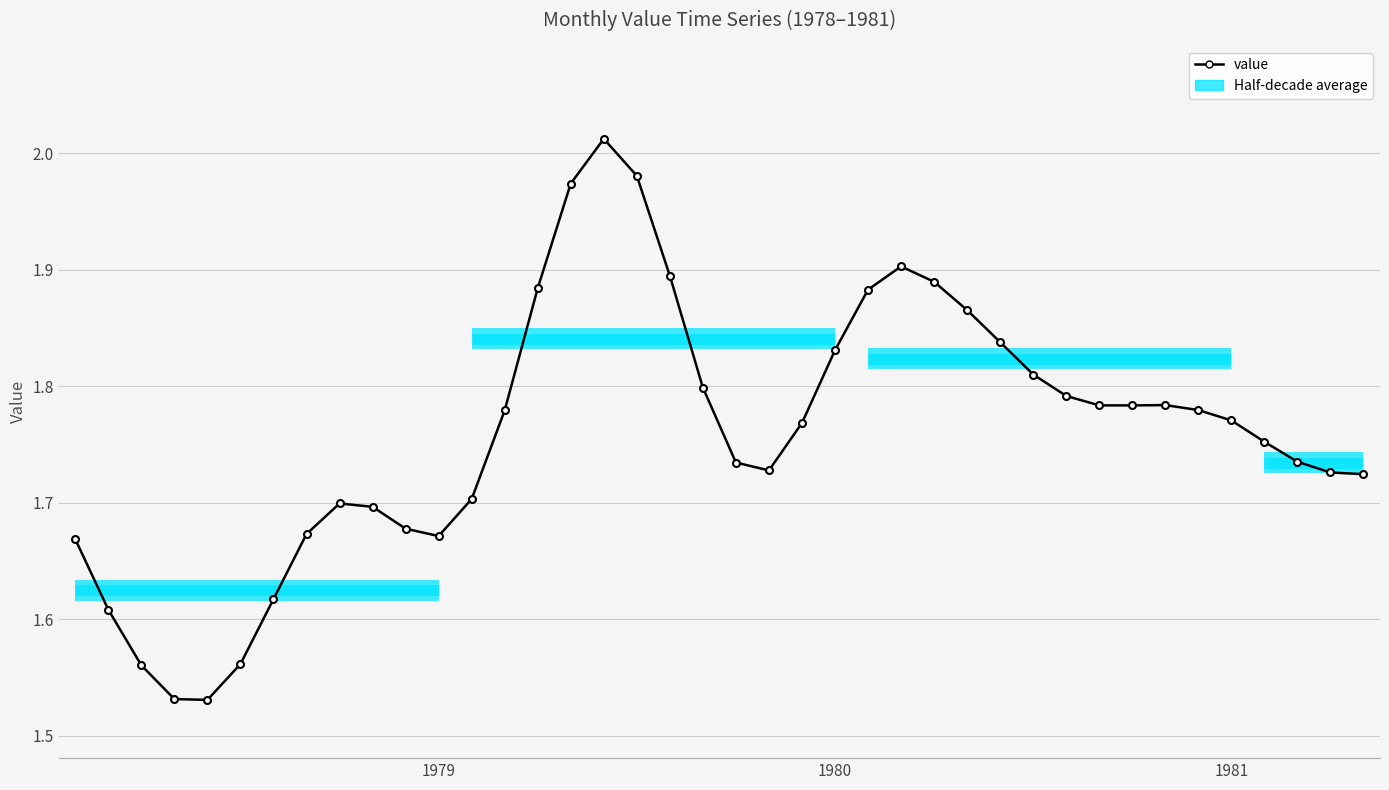

Reading left to right, what are all the values shown in this chart?

1.7	1.6	1.6	1.5	1.5	1.6	1.6	1.7	1.7	1.7	1.7	1.7	1.7	1.8	1.9	2.0	2.0	2.0	1.9	1.8	1.7	1.7	1.8	1.8	1.9	1.9	1.9	1.9	1.8	1.8	1.8	1.8	1.8	1.8	1.8	1.8	1.8	1.7	1.7	1.7